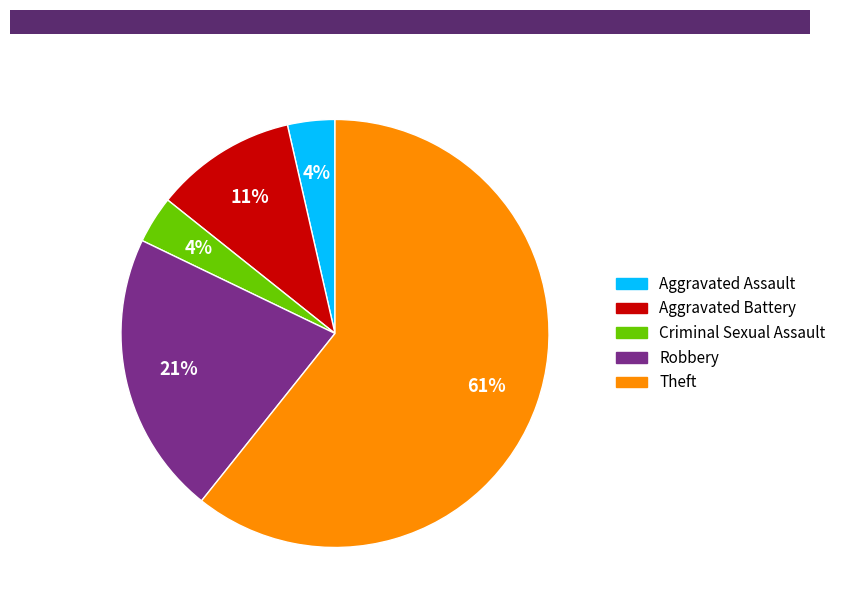

Is the sum of Criminal Sexual Assault and Aggravated Assault greater than half?

No